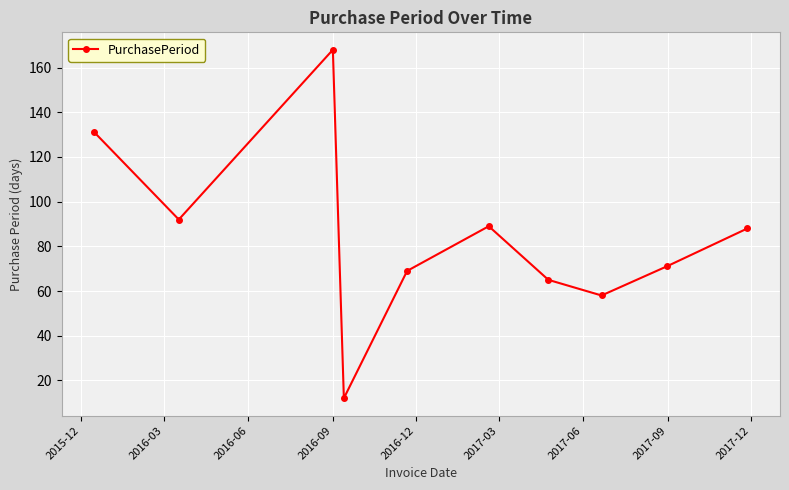

How many interior local valleys (lower than both neighbors) does the data have?

3